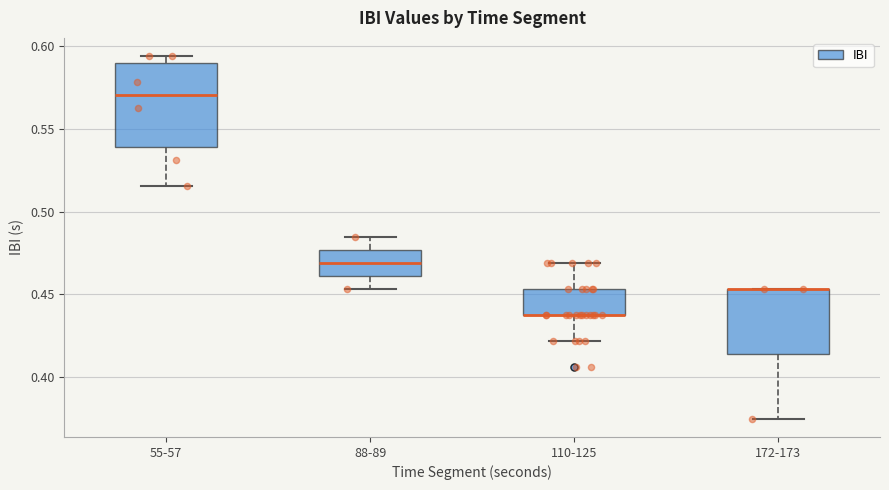

Reading left to right, read every box against the y-axis: the position of its median line, the range the box covers, and the ends of its whiskers. The values are not printed on the chart, so give them approximately, as read against the axis.

55-57: median 0.570, box 0.540 to 0.590, whiskers 0.515 to 0.595
88-89: median 0.470, box 0.460 to 0.475, whiskers 0.455 to 0.485
110-125: median 0.440 (drawn on the box's lower edge), box 0.440 to 0.455, whiskers 0.420 to 0.470
172-173: median 0.455 (drawn on the box's upper edge), box 0.415 to 0.455, whiskers 0.375 to 0.455